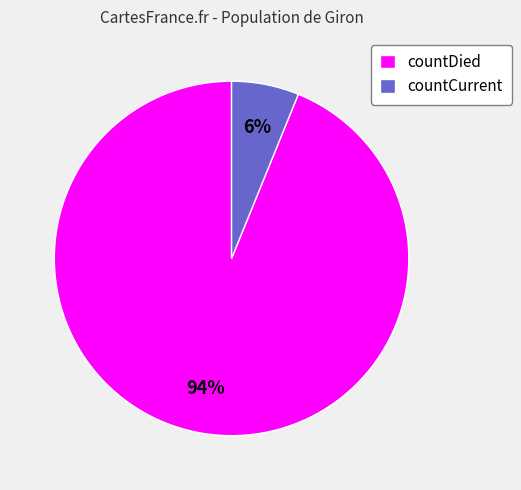

Combined, do countCurrent and countDied account for over 50%?

Yes